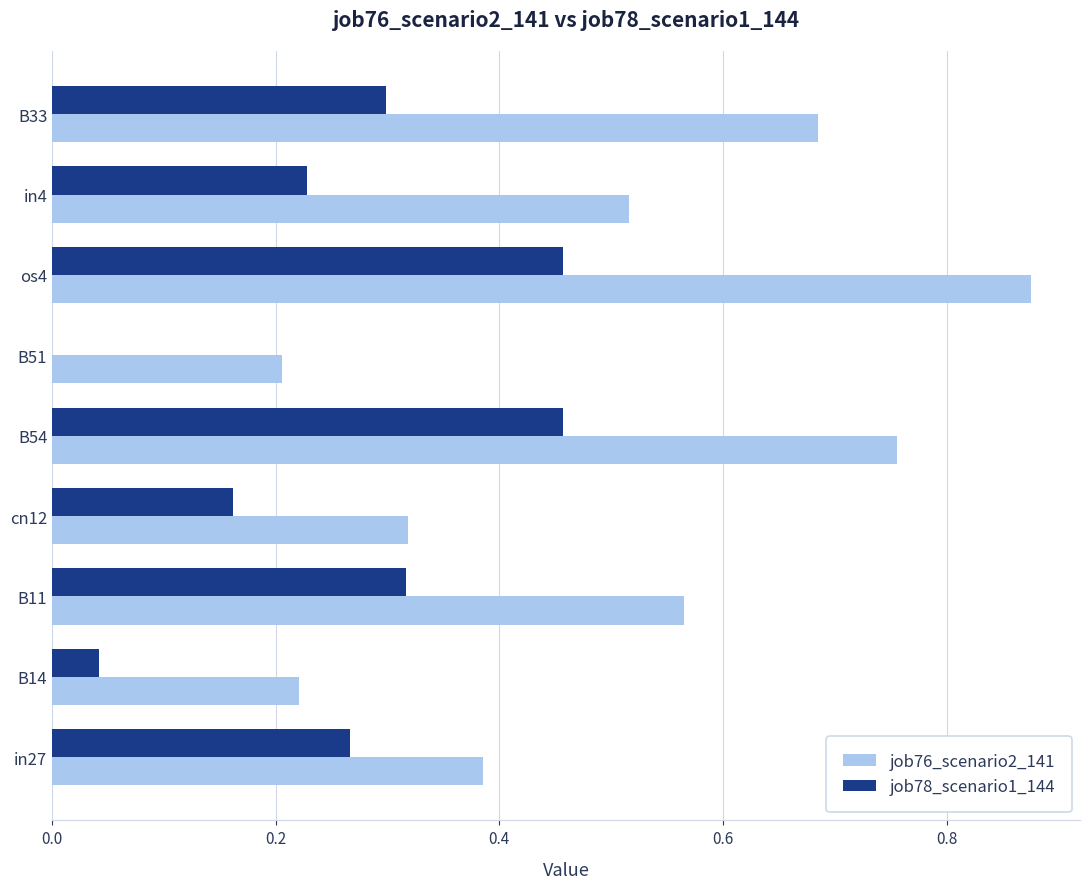

Is it true that job78_scenario1_144 equals 0.1 at os4?

False